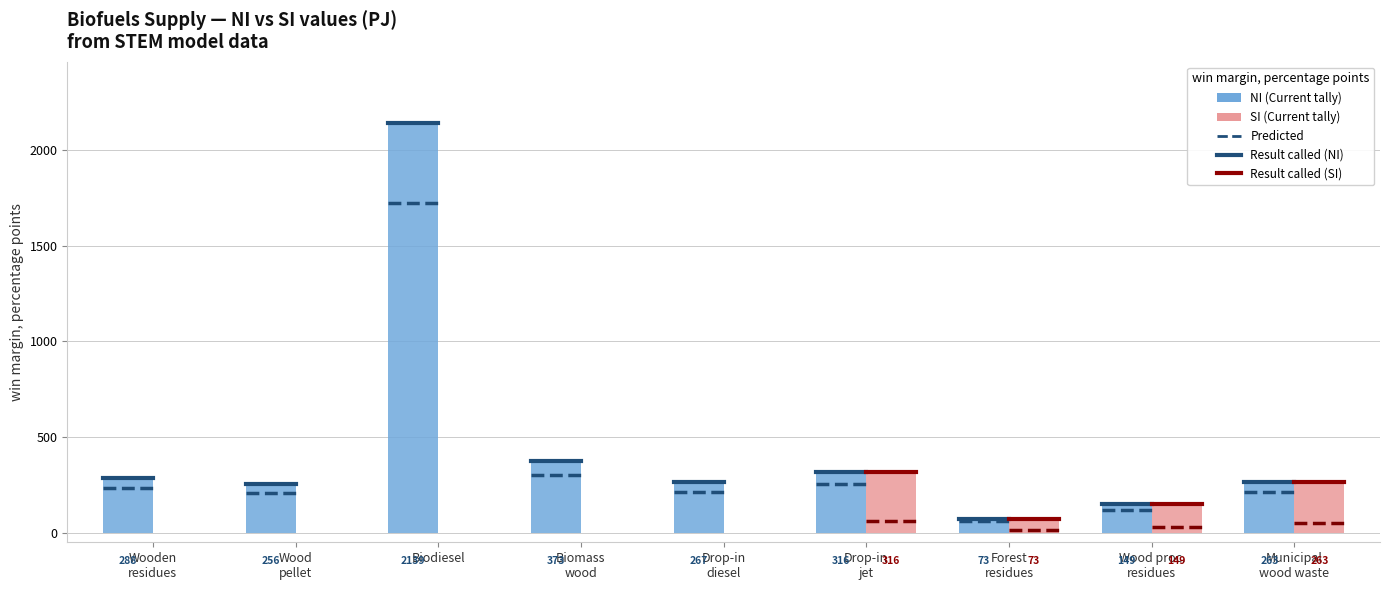

Which series has the largest total across all categories?

NI (Current tally)